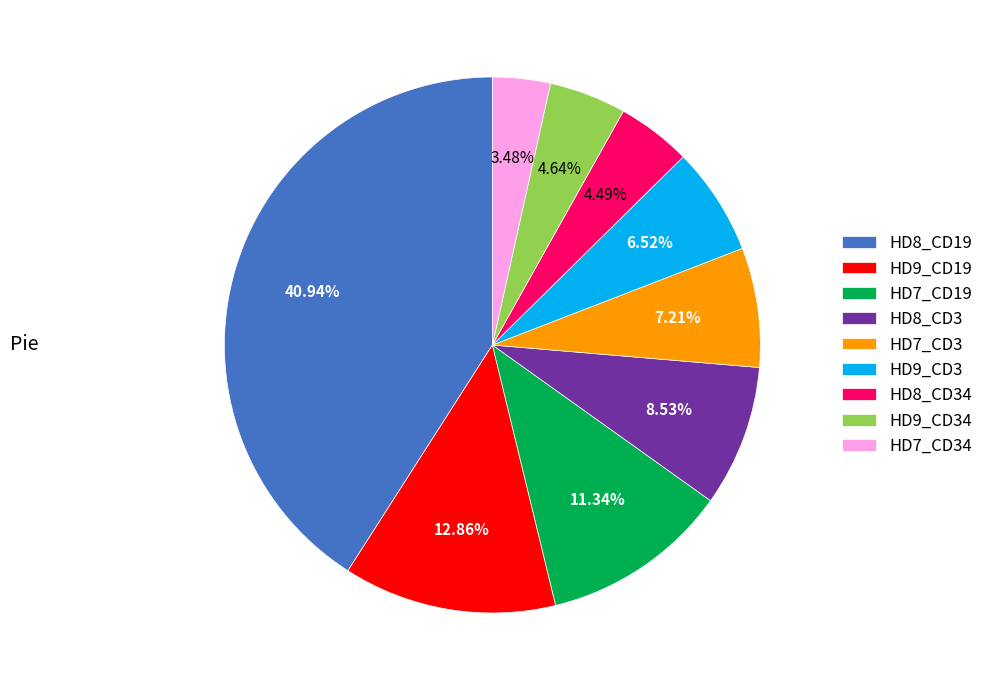

To the nearest percent, what portion does HD8_CD19 represent?

41%